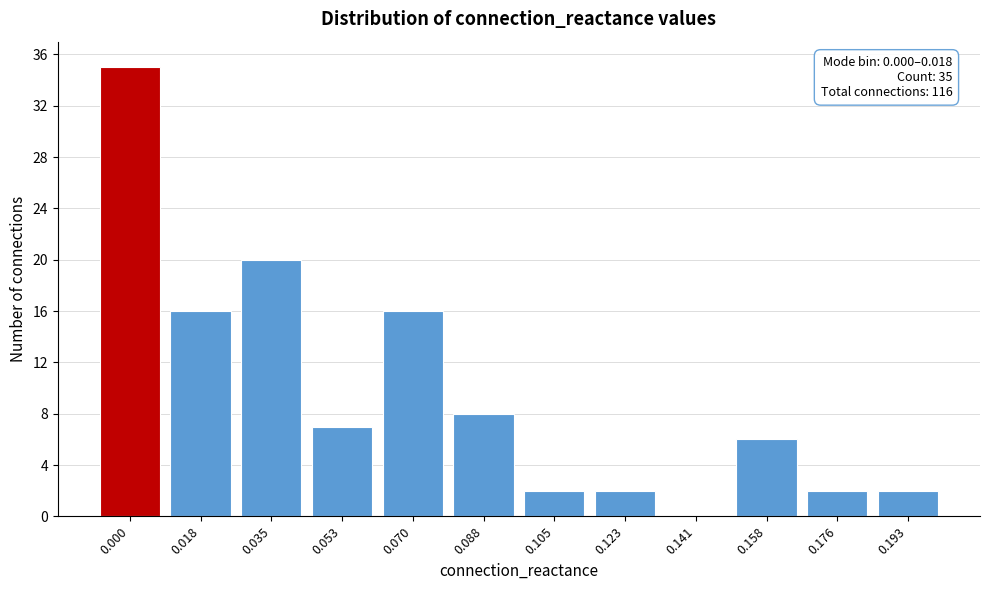

Reading left to right, transcribe all the data shown in this chart.

0.000=35	0.018=16	0.035=20	0.053=7	0.070=16	0.088=8	0.105=2	0.123=2	0.141=0	0.158=6	0.176=2	0.193=2